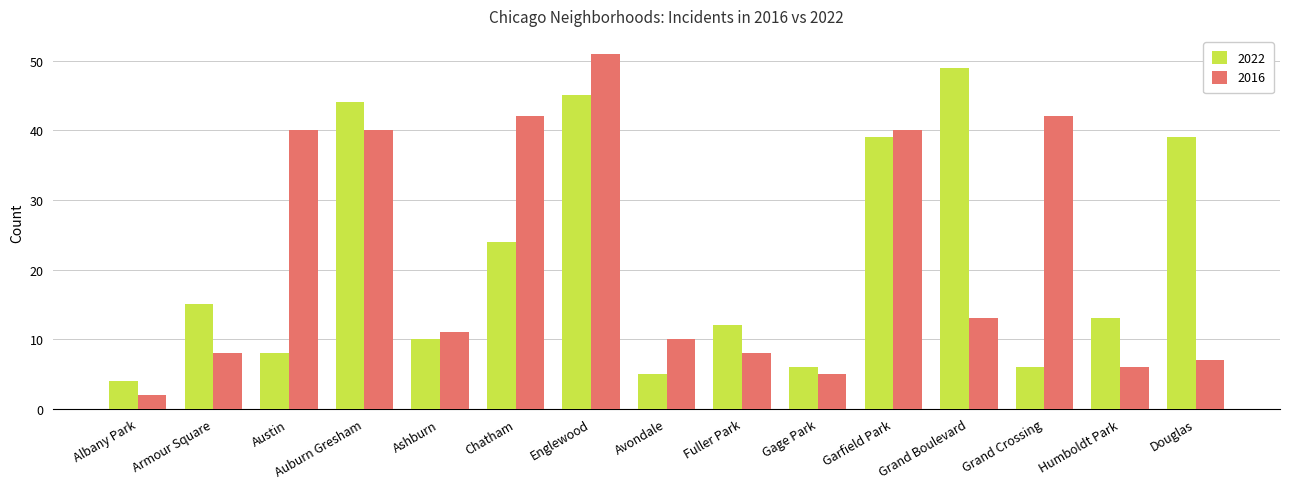

How many series are shown in this chart?

2